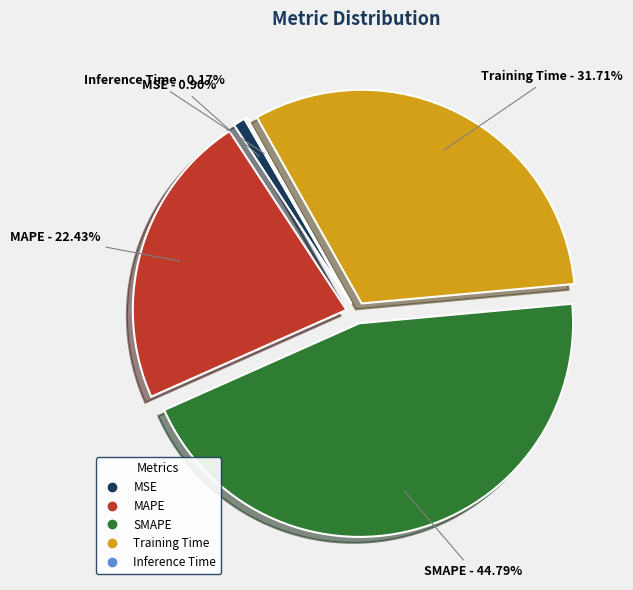

Approximately how many times larger is the value at MAPE compared to SMAPE?

0.5